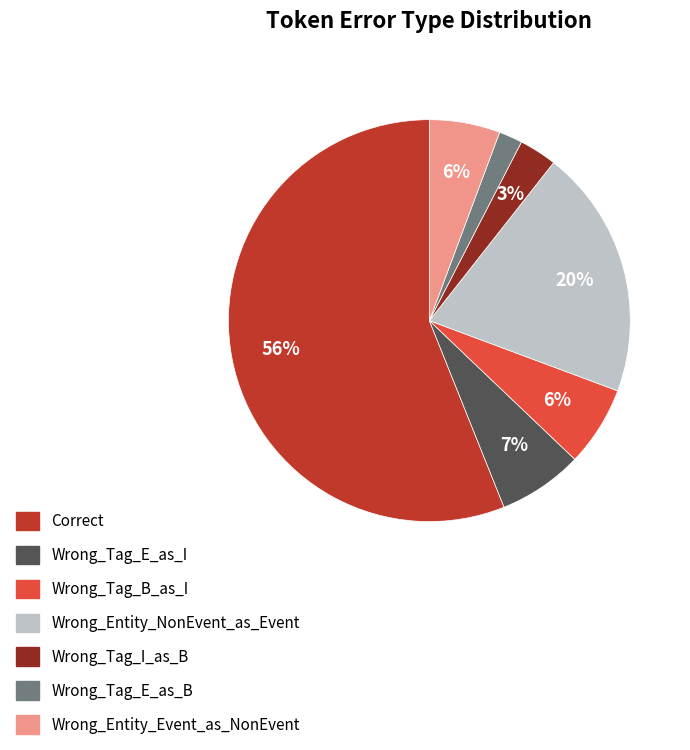

Count the number of slices in the pie.

7